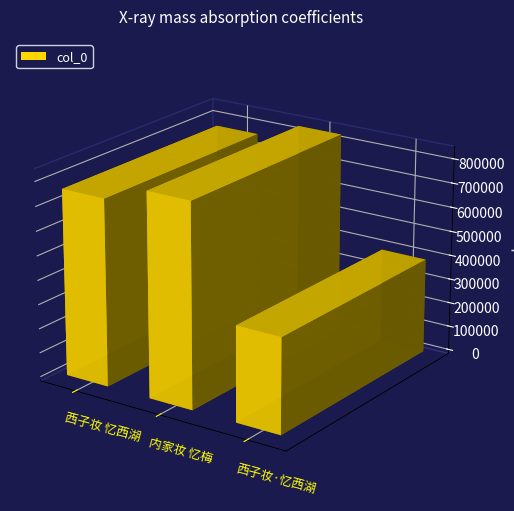

Reading left to right, what are all the values shown in this chart?

764927	834043	389476